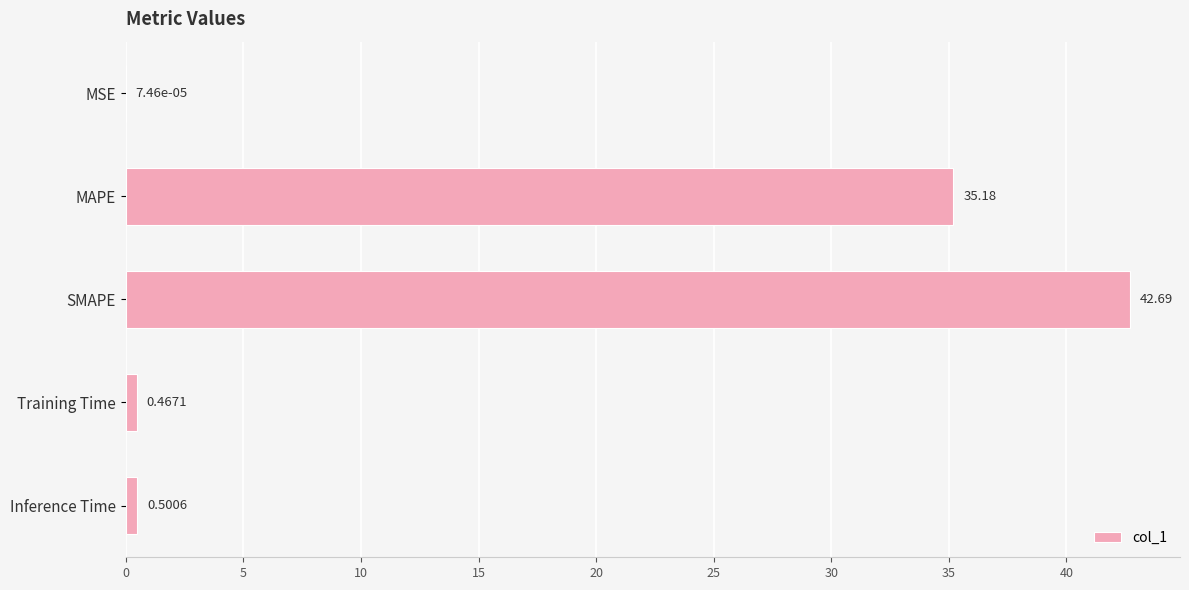

How many series are shown in this chart?

1